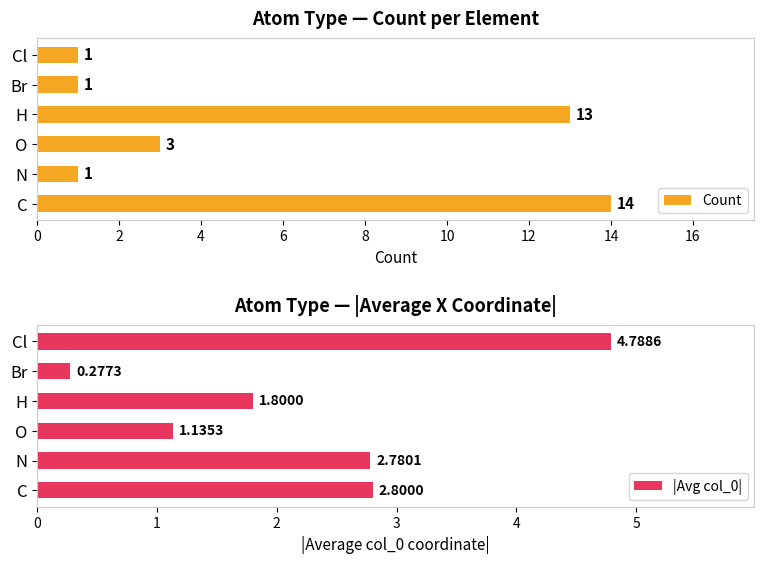

True or false: Count has a value of 1 at Cl.

True